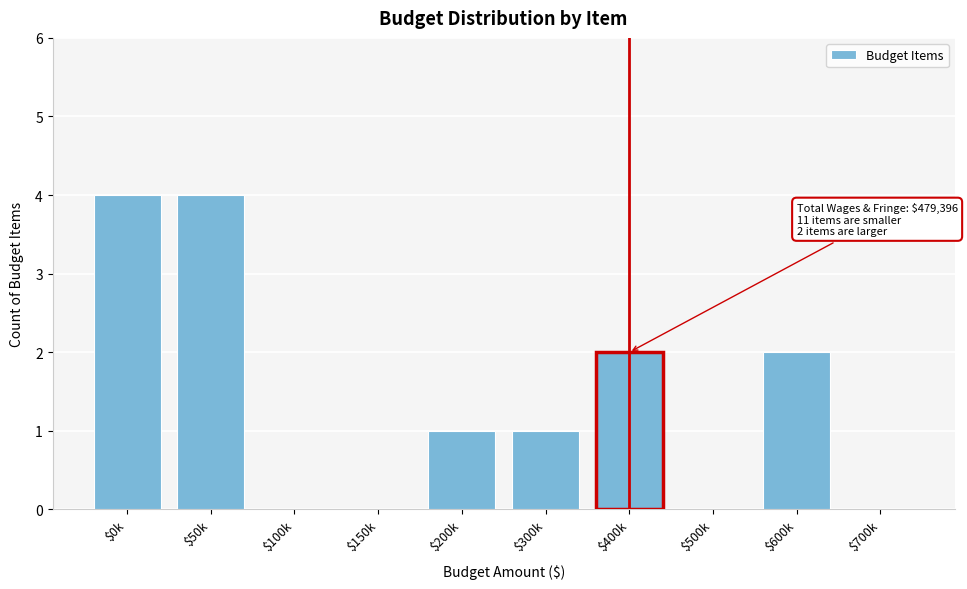

What is the sum of all values?

14